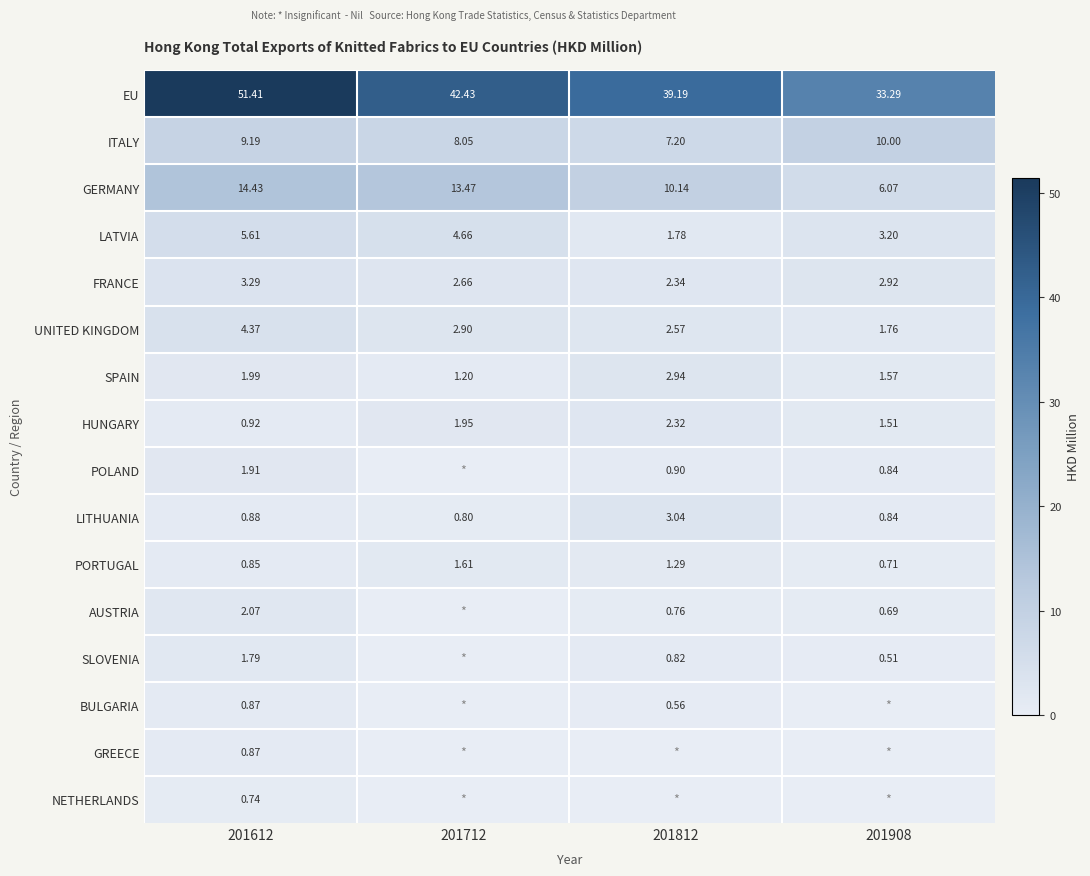

Rank the categories by EU value from lowest to highest.

201908, 201812, 201712, 201612